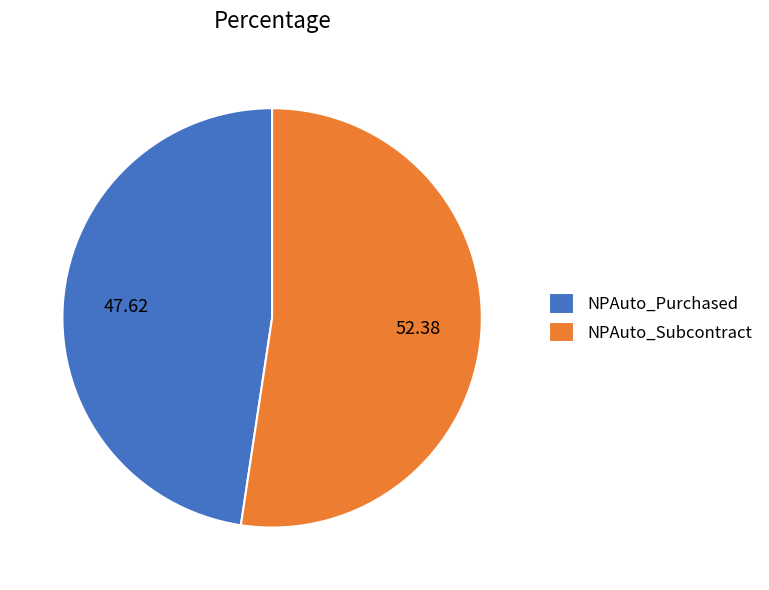

Rank the categories by value from lowest to highest.

NPAuto_Purchased, NPAuto_Subcontract